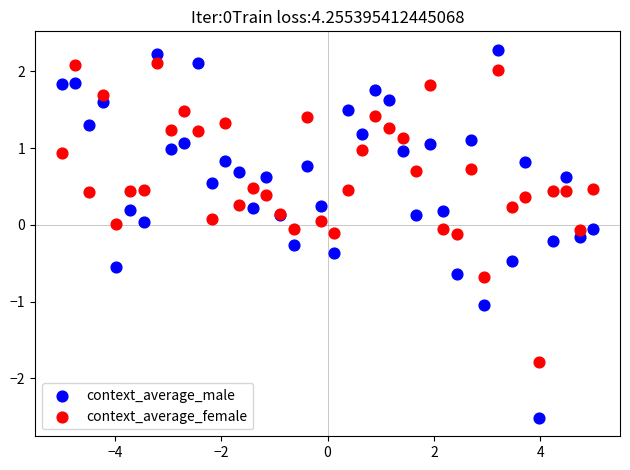

What is the X range (max minus min) for the scatter plot?

10.0